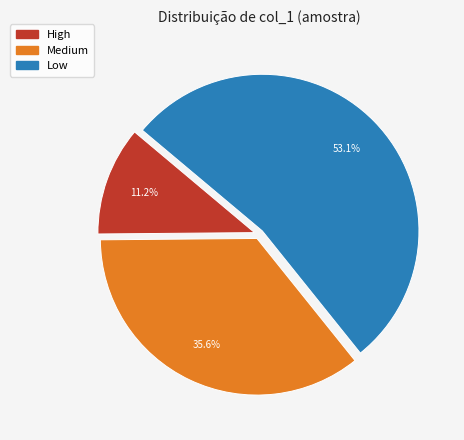

What is the total percentage of High and Low?

64.4%